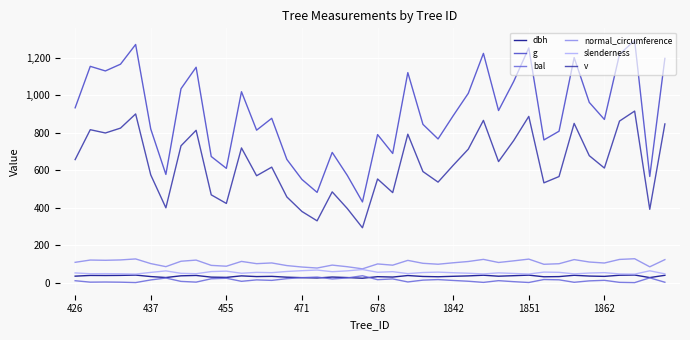

What is the sum of all slenderness values?

2143.4